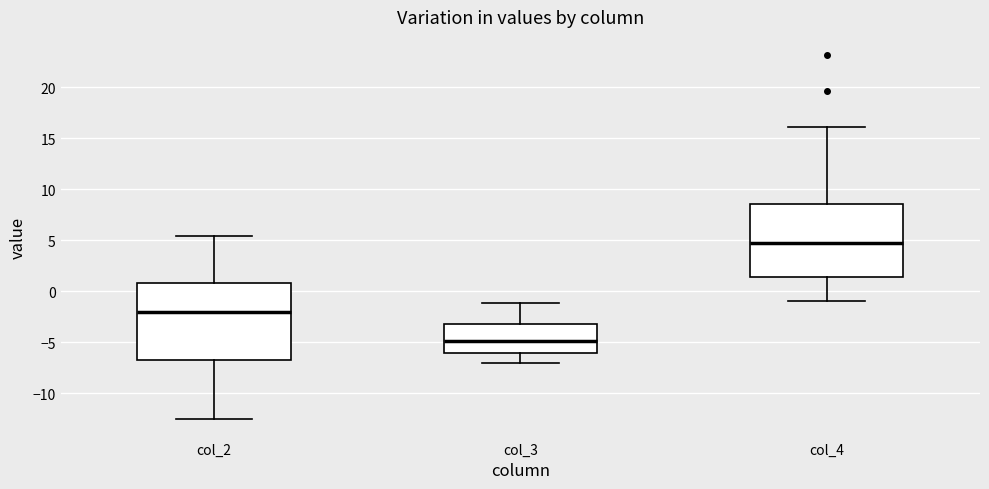

Which box's median line is the lowest?

col_3